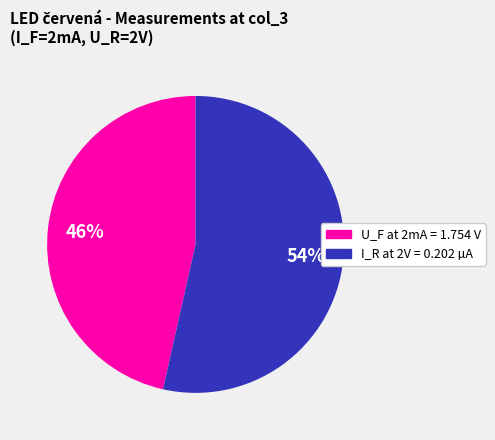

To the nearest percent, what is the average slice percentage?

50%